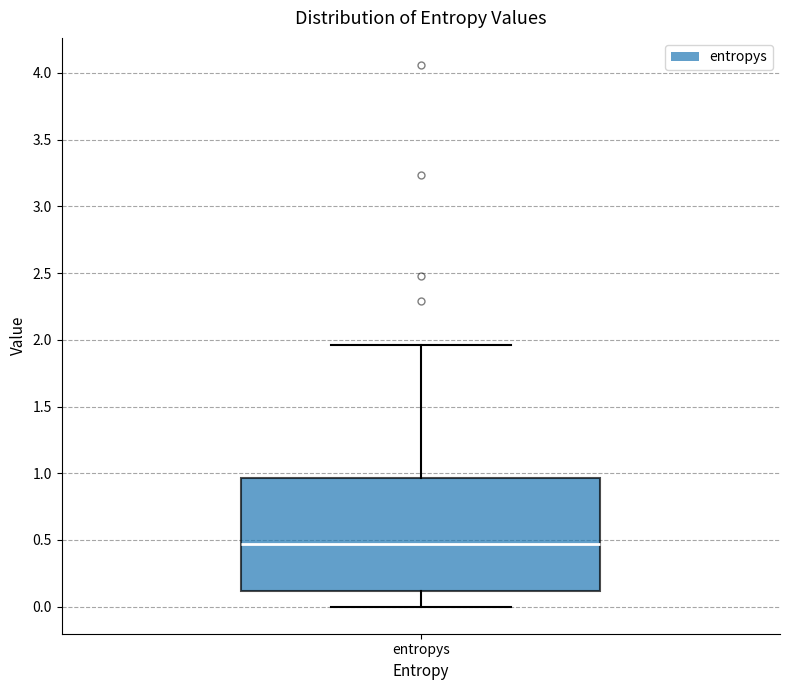

Where does the median line of the box for entropys sit on the y-axis? The values are not printed on the chart, so give them approximately, as read against the axis.

0.45